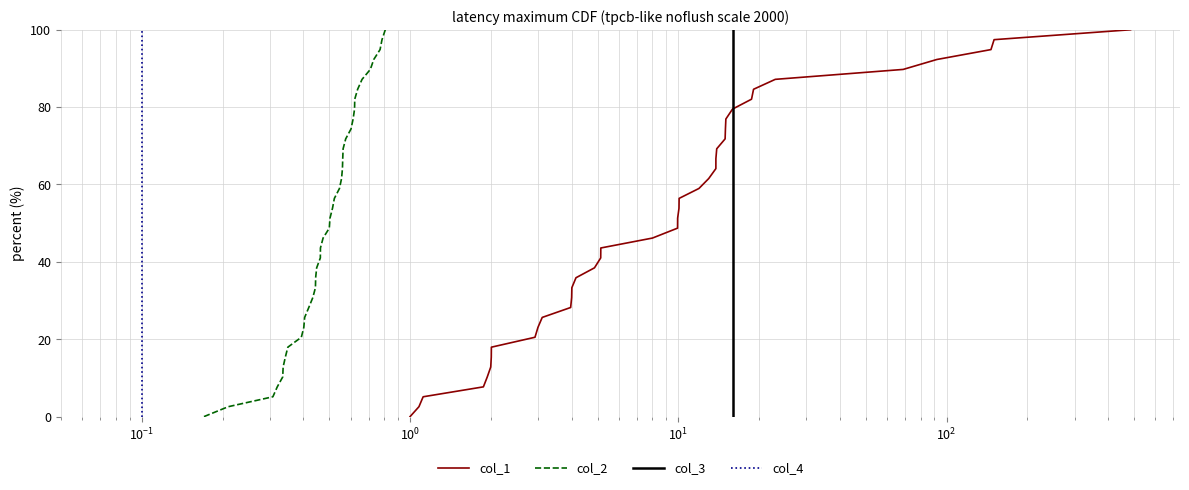

What is the difference between the maximum and minimum values in the col_3 series?

100.0